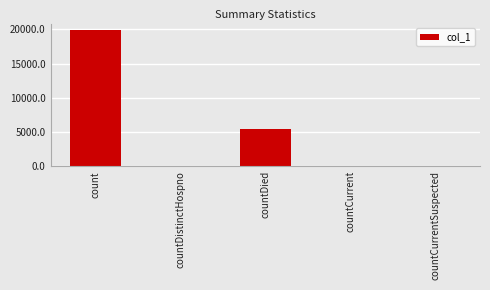

Count the number of categories in the chart.

5